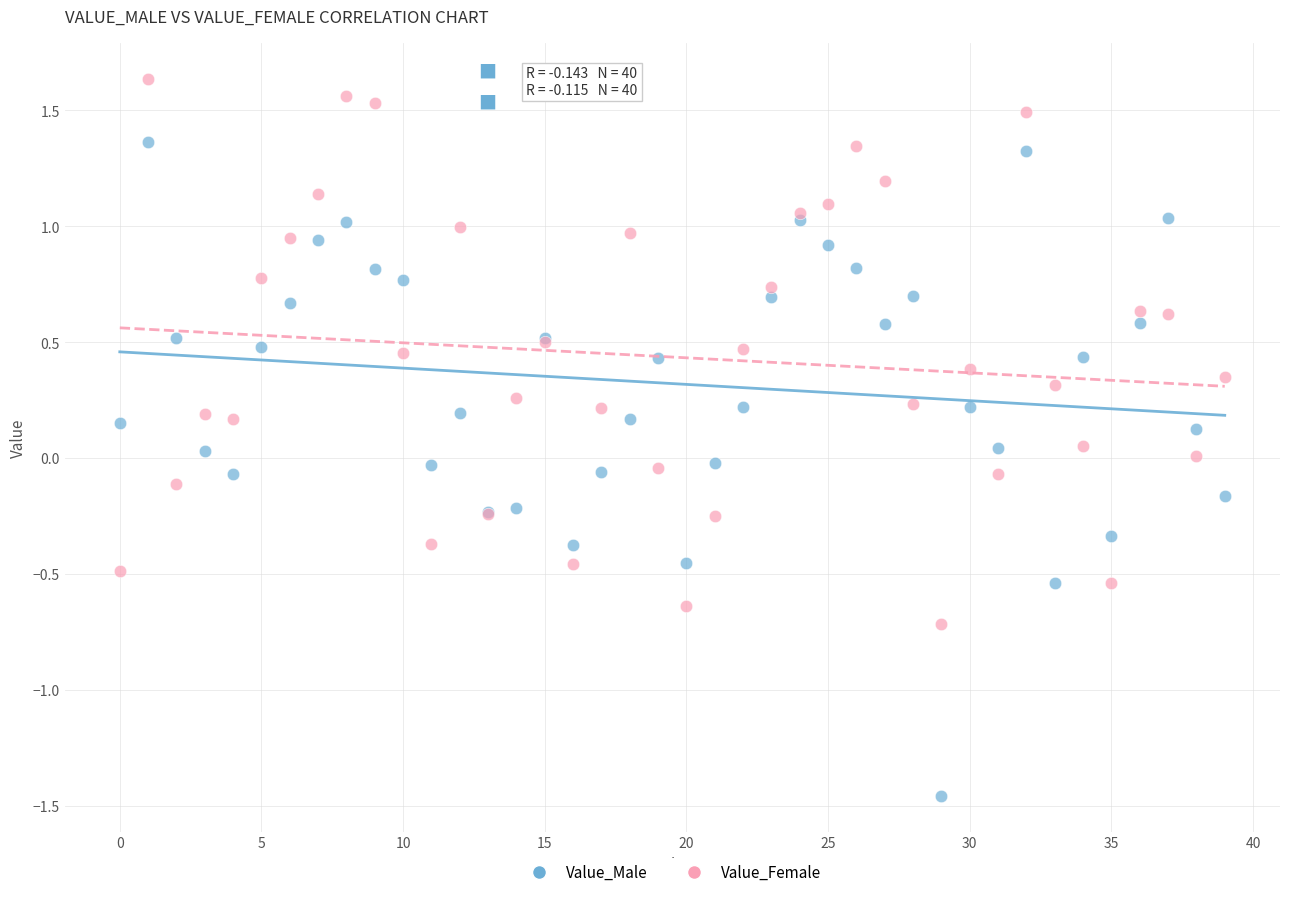

Which series has the largest Y range (max minus min)?

Value_Male